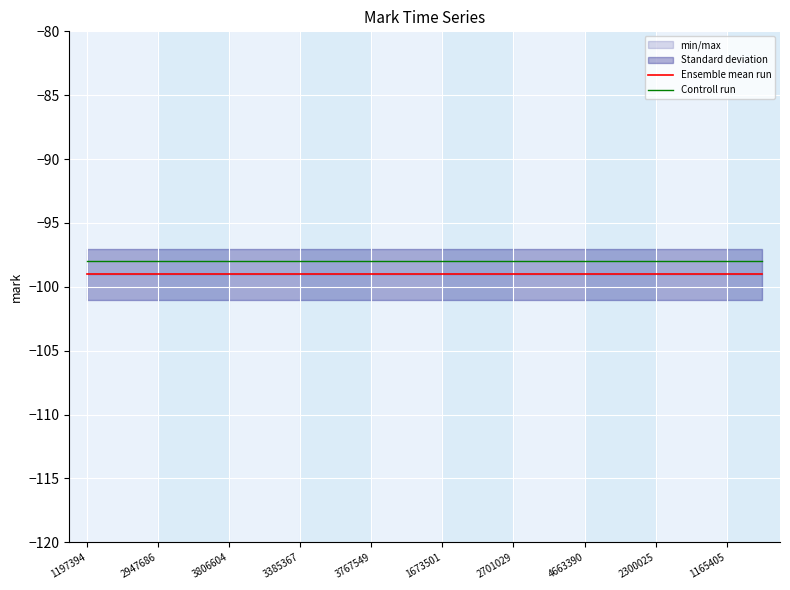

True or false: Ensemble mean run and Controll run cross at least once.

False